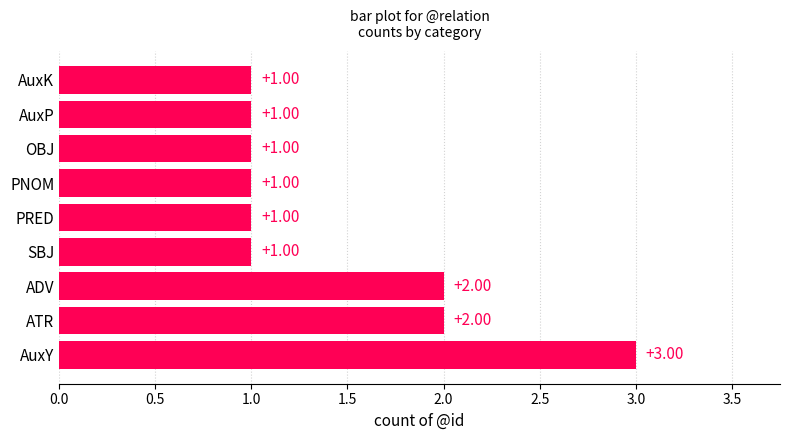

Approximately how many times larger is the value at ADV compared to ATR?

1.0